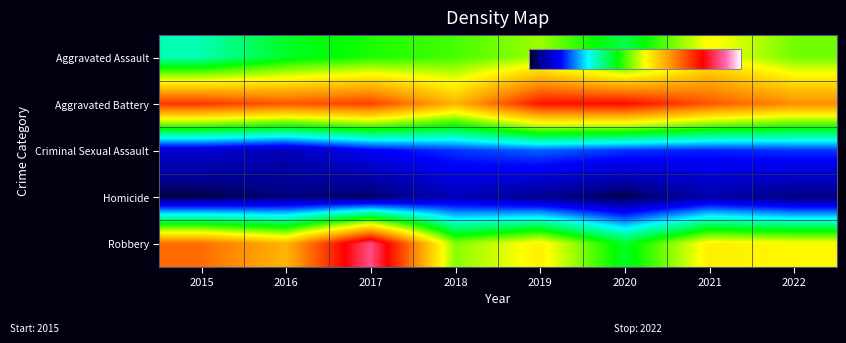

Which series has the widest spread of values?

Robbery